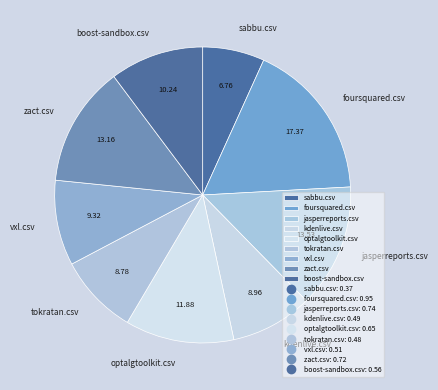

Which slice is the largest?

foursquared.csv